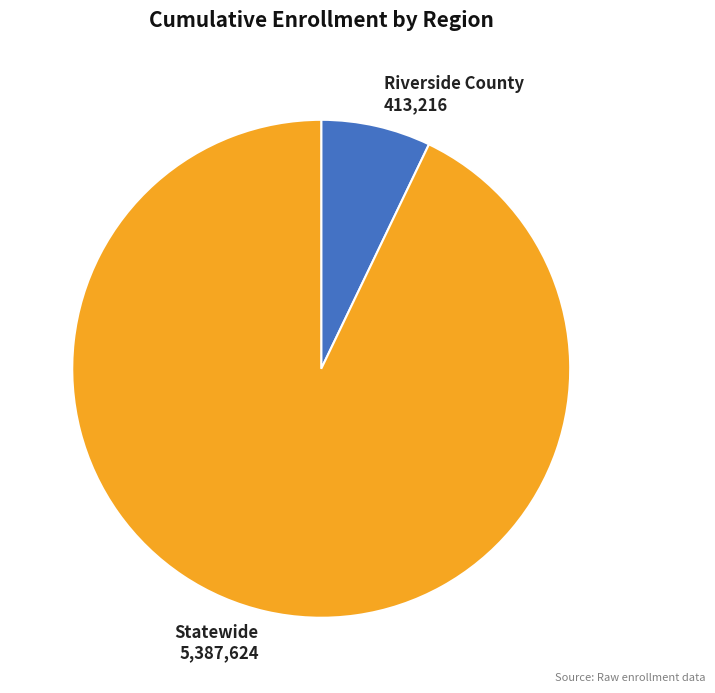

Is it true that Statewide is 99% of the pie?

False